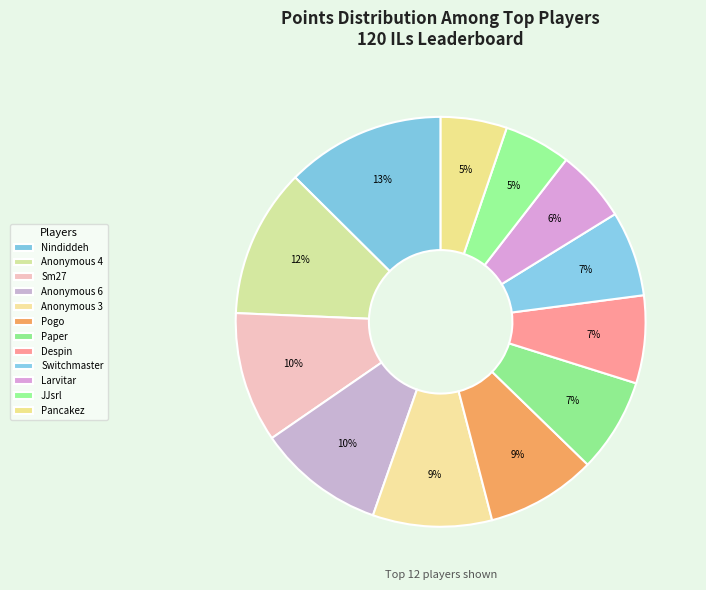

Does any single category account for the majority?

No